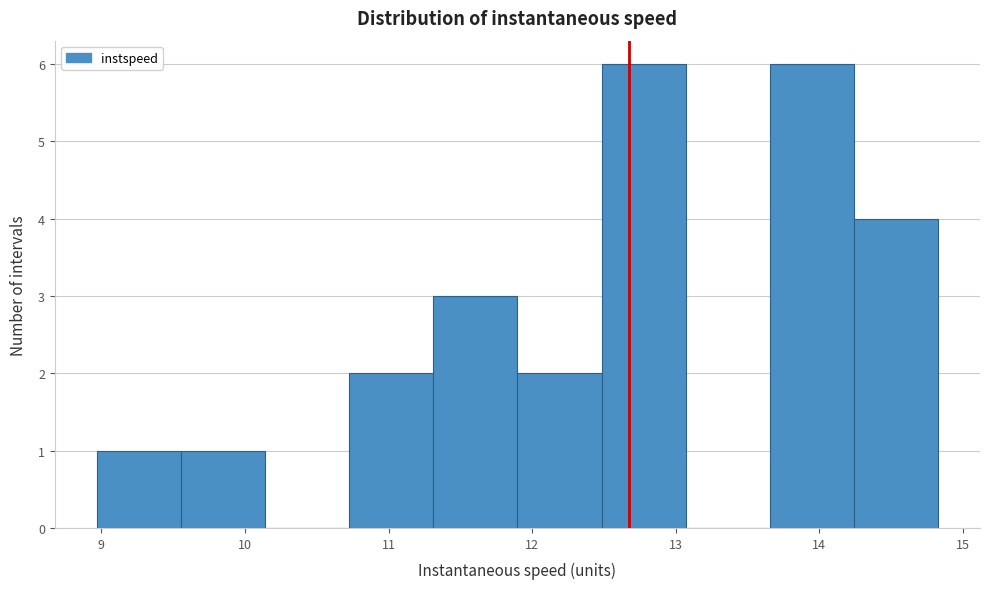

What is the height of the bar covering 11.9 to 12.5 on the x-axis? Neither the bar edges nor the heights are printed on the chart, so give them approximately, as read against the axes.

2